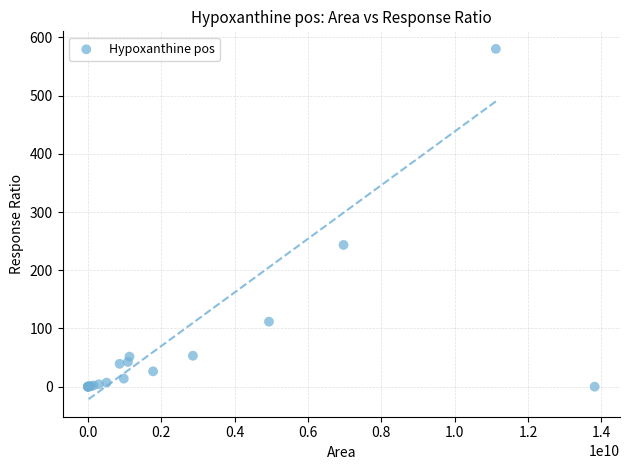

What Y value in the scatter plot is closest to 290?

243.5